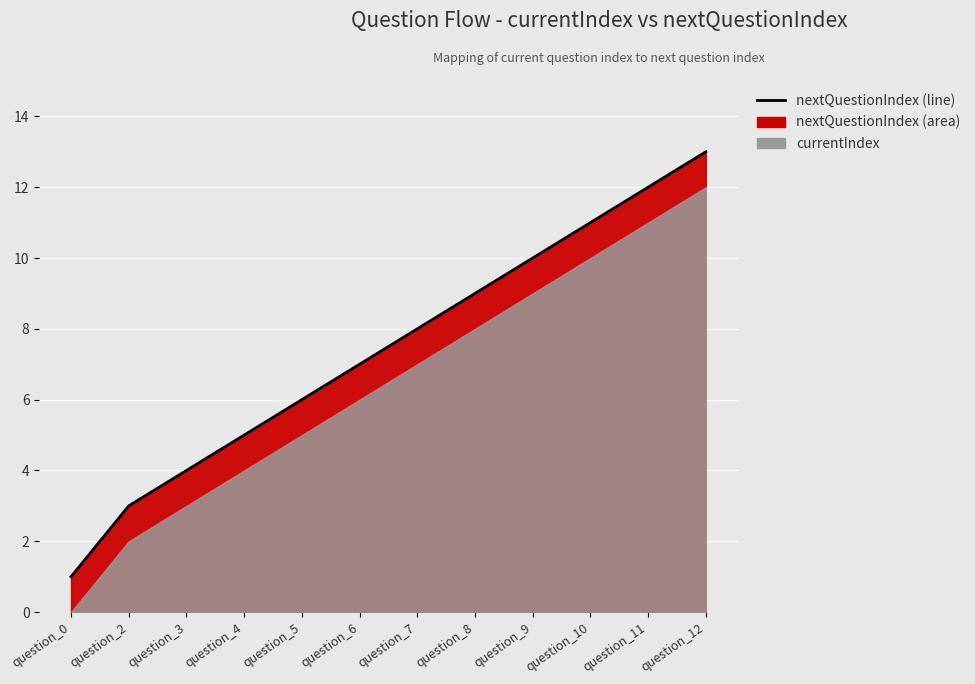

At which label does the data first exceed 8?

question_8